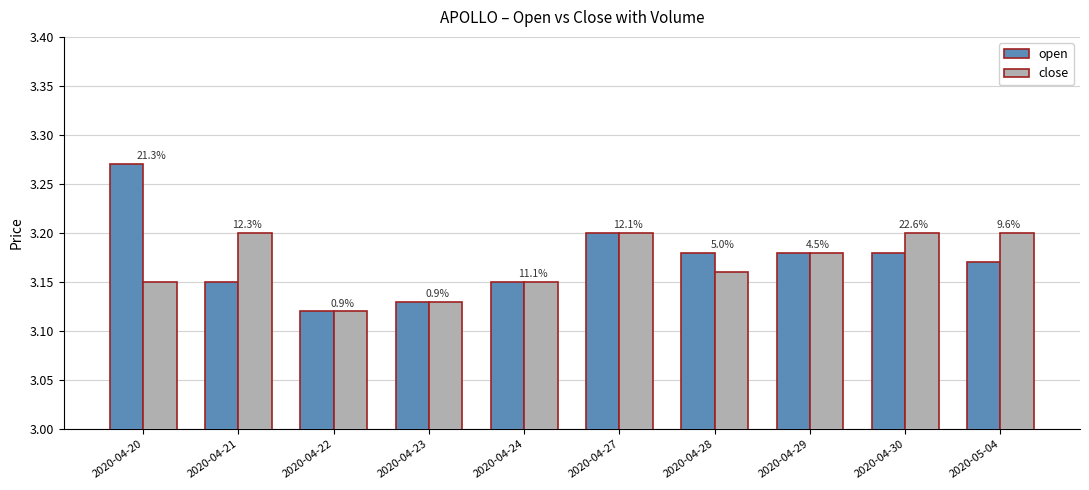

Does the chart contain stacked bars?

No